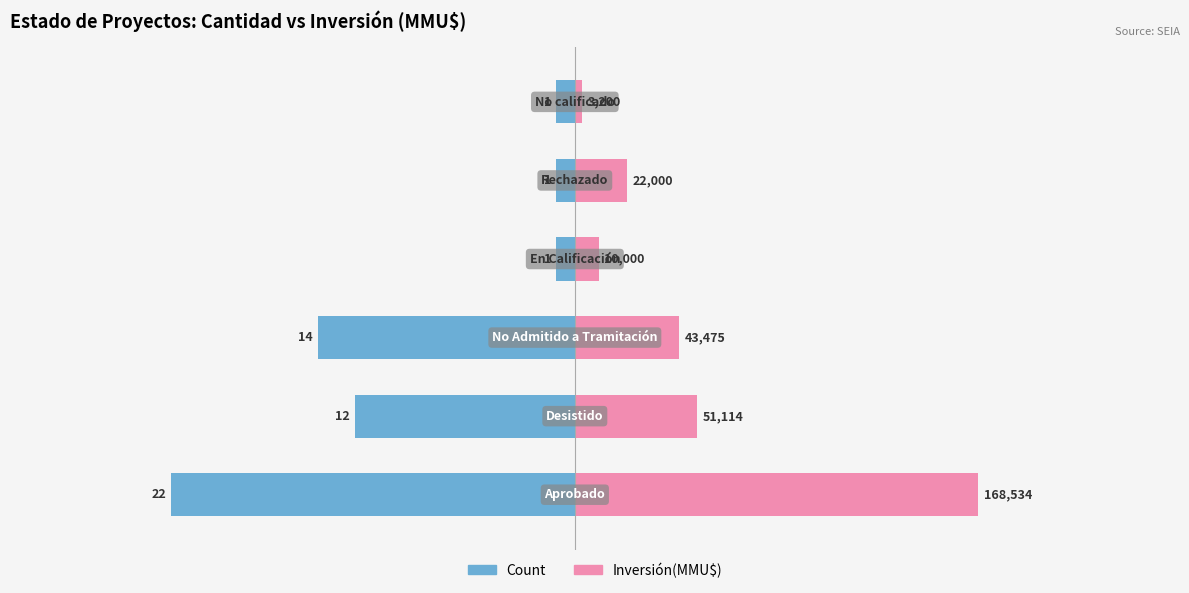

List the series in order of their peak value, highest first.

Inversión(MMU$), Count